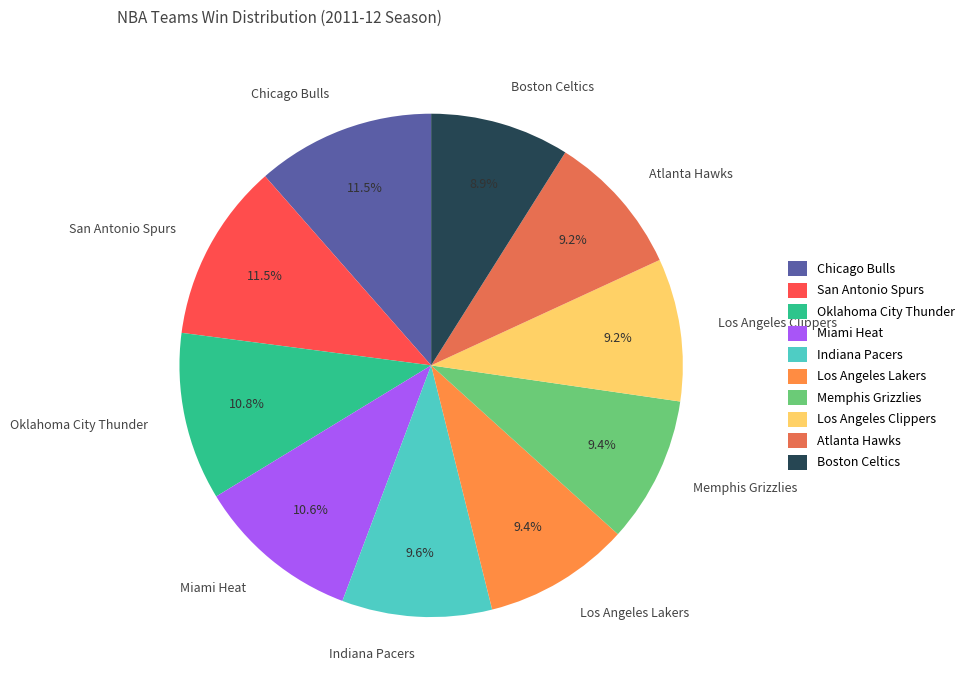

How many segments does this pie chart have?

10